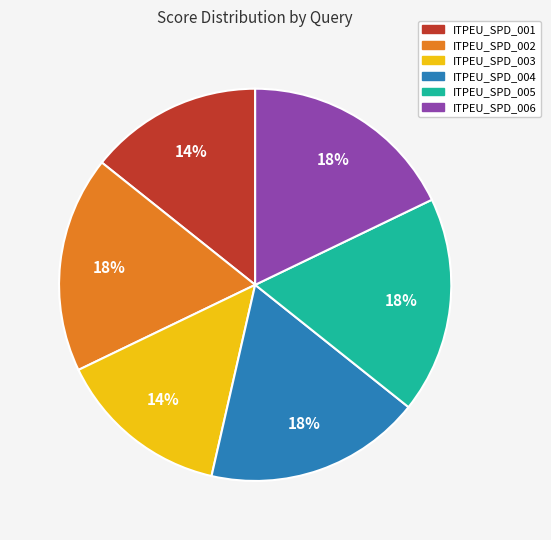

Combined, do ITPEU_SPD_003 and ITPEU_SPD_004 account for over 50%?

No